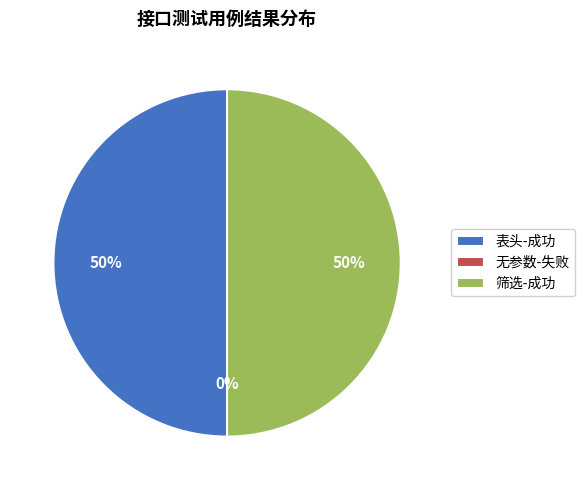

Is it true that 筛选-成功 is 65% of the pie?

False